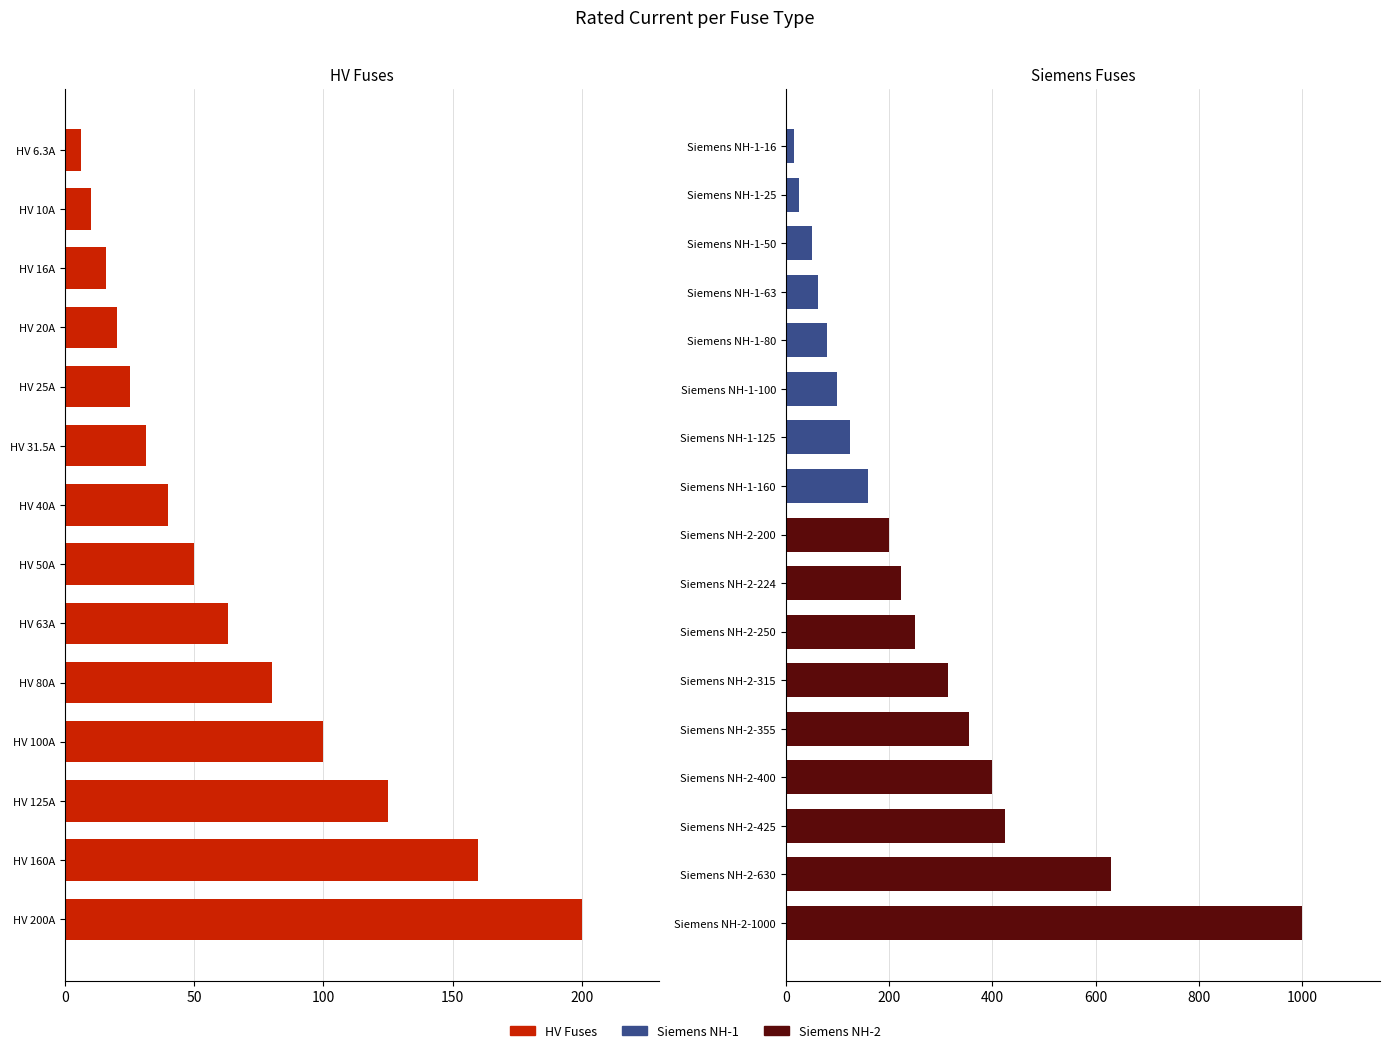

What is the value of the 2nd bar from the left?

25